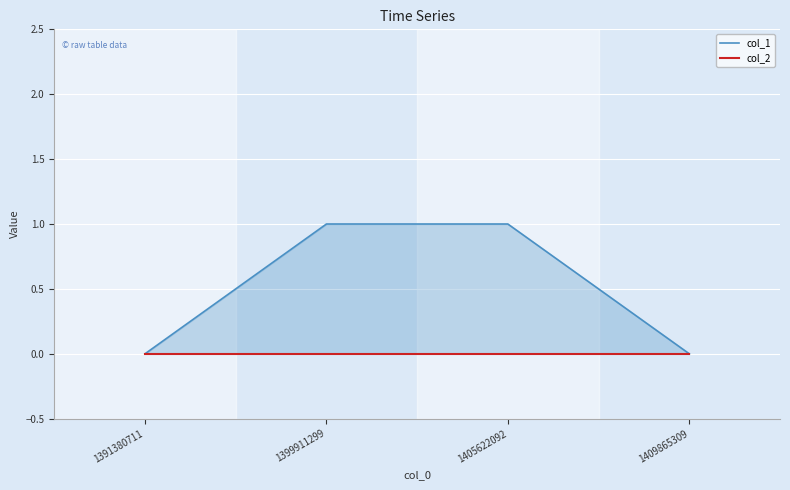

True or false: col_2 has more than 0 points higher than both neighbors.

False